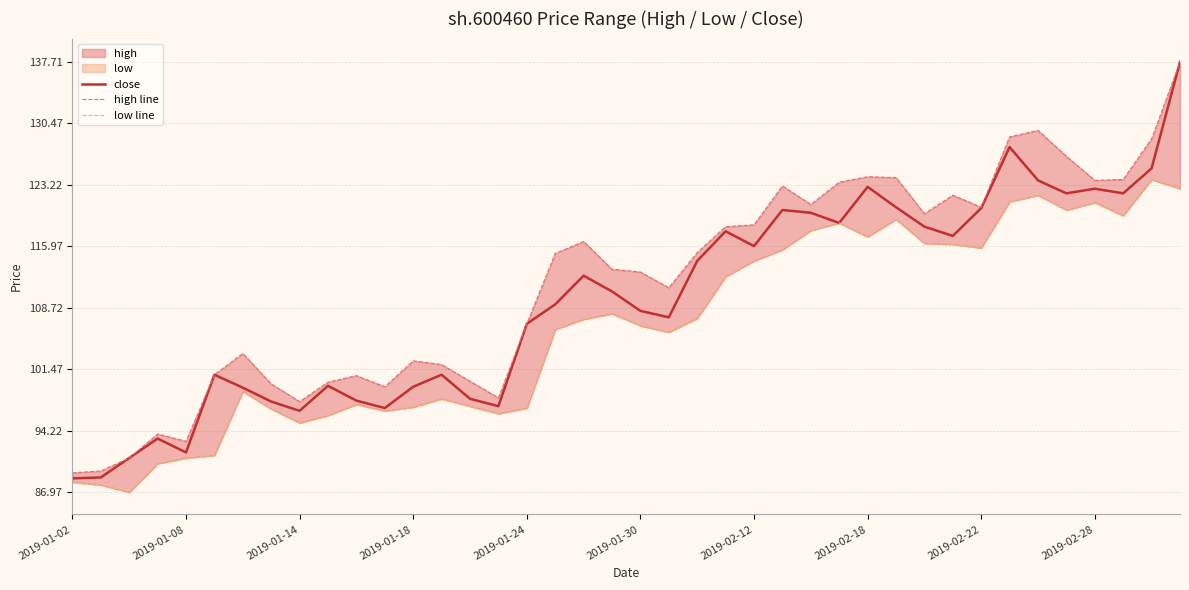

What is the total value across all series at 13?

300.9